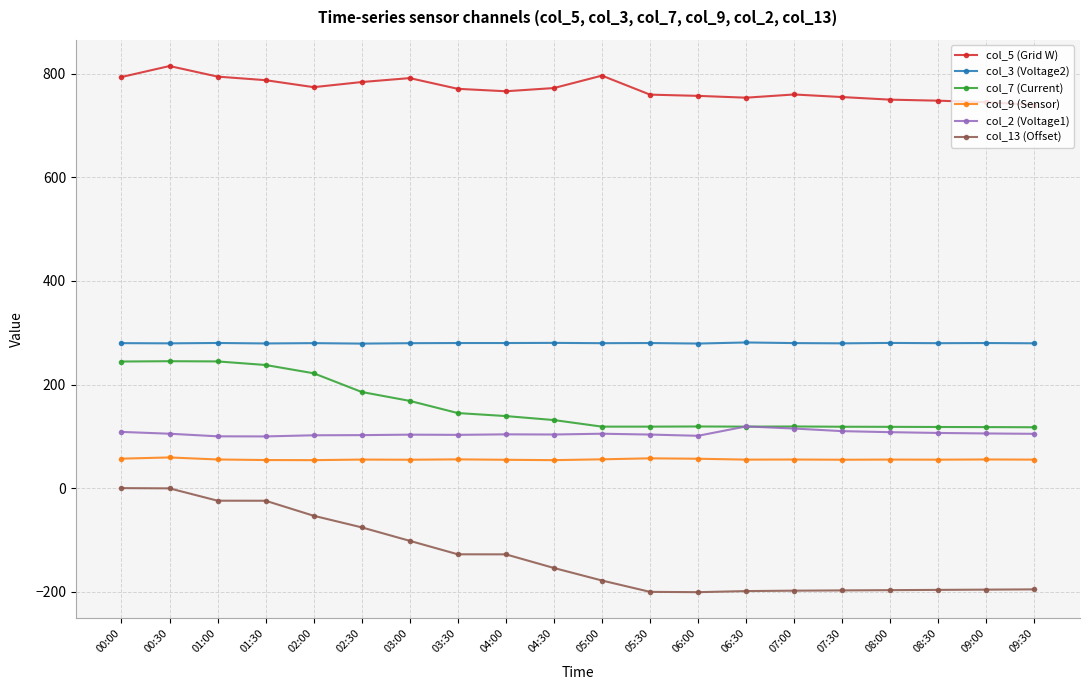

What is the value of the col_9 (Sensor) point at the 8th from the left?

55.5